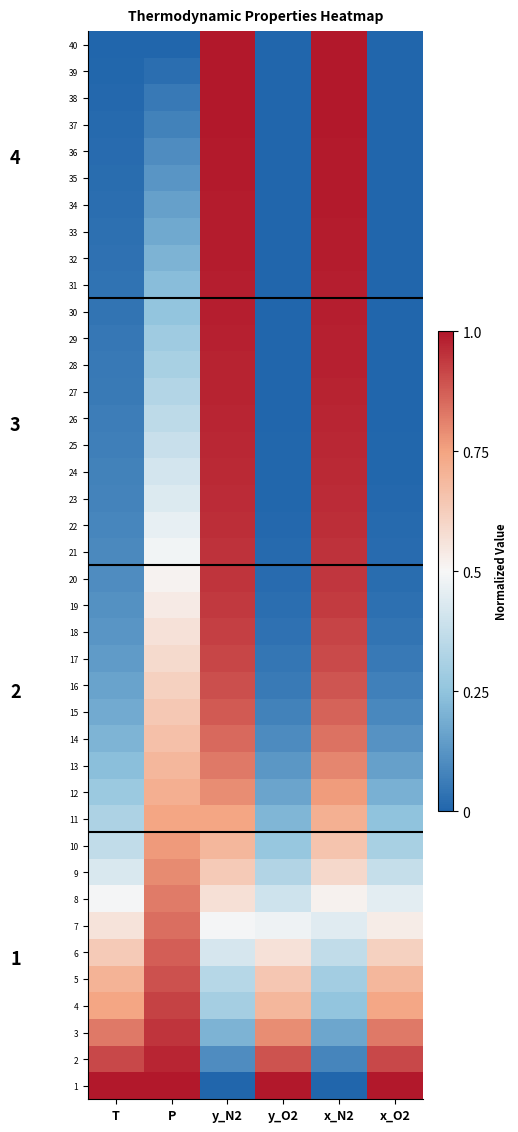

What is the greatest value displayed?

1.0